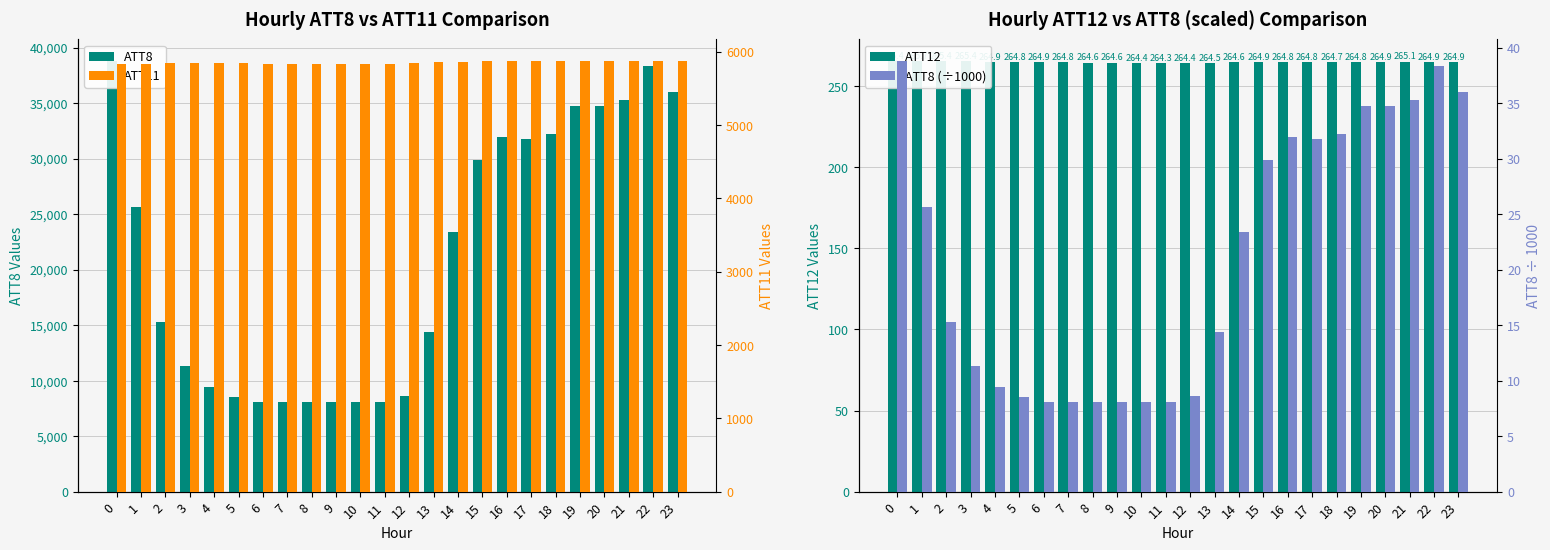

Count the number of data series in this chart.

4